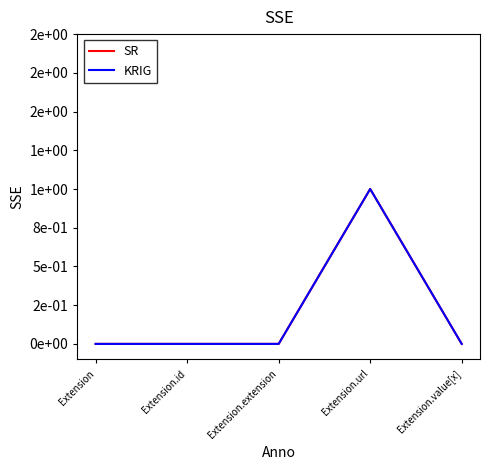

What is the label of the 5th point from the right?

Extension